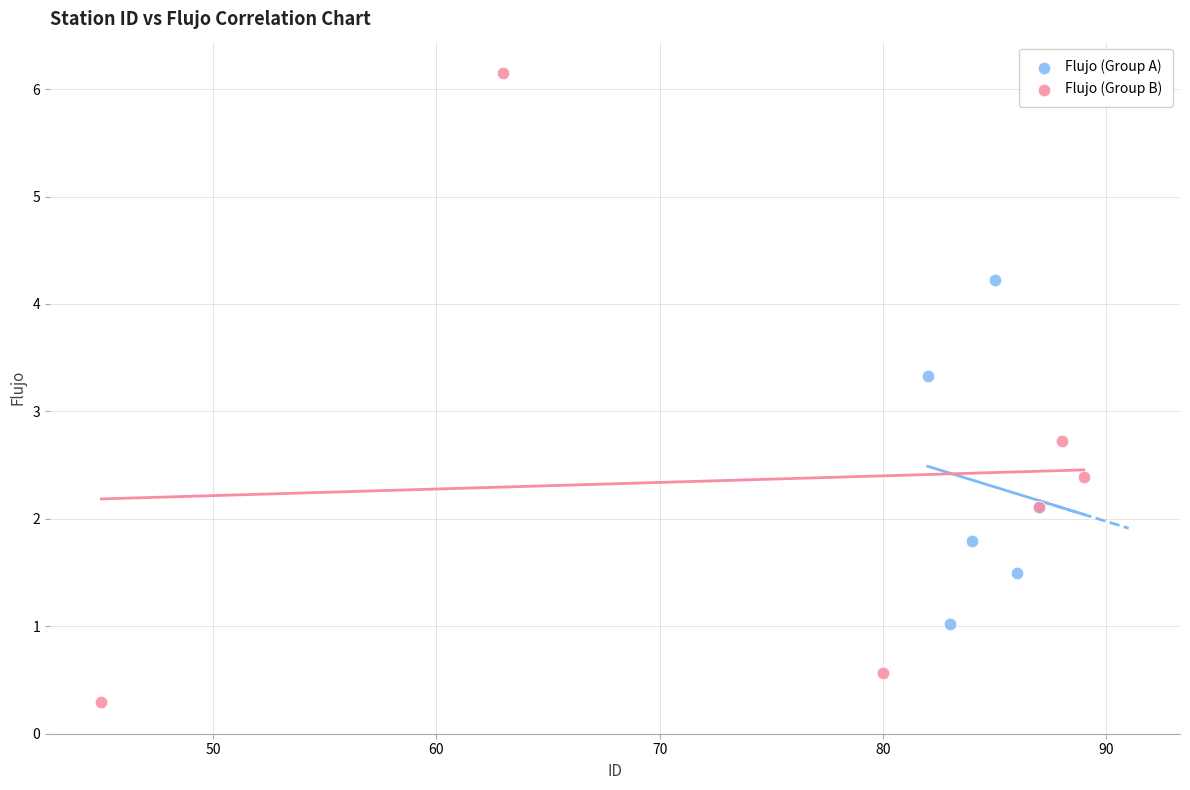

Which series has the widest spread of Y values?

Flujo (Group B)